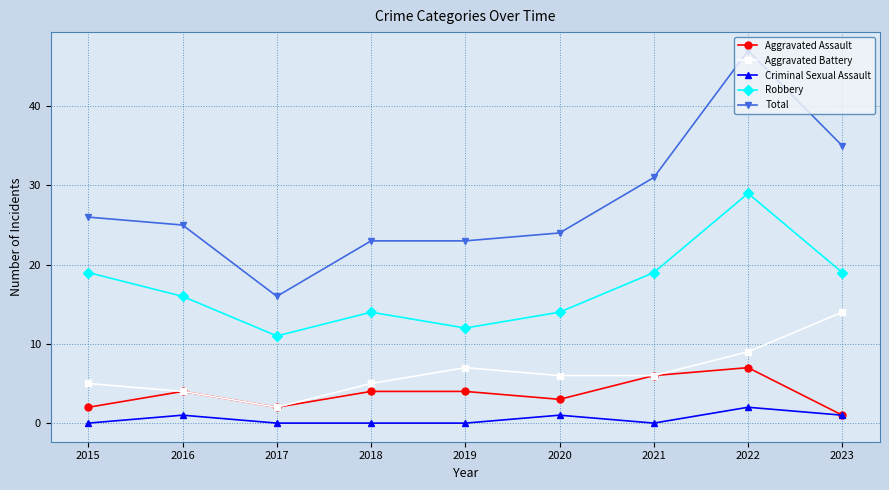

What is the sum of the Aggravated Battery values at 2015 and 2017?

7